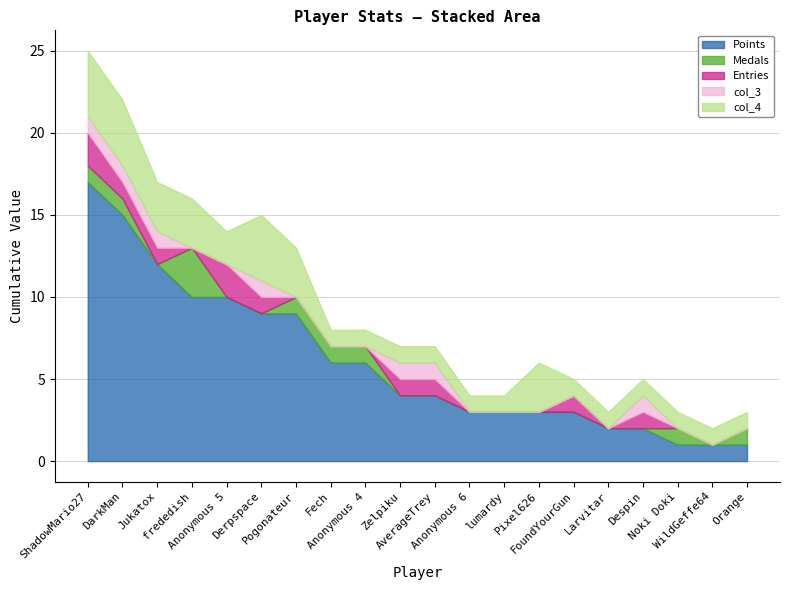

In col_4, how many points are higher than both neighbors (excluding endpoints)?

2